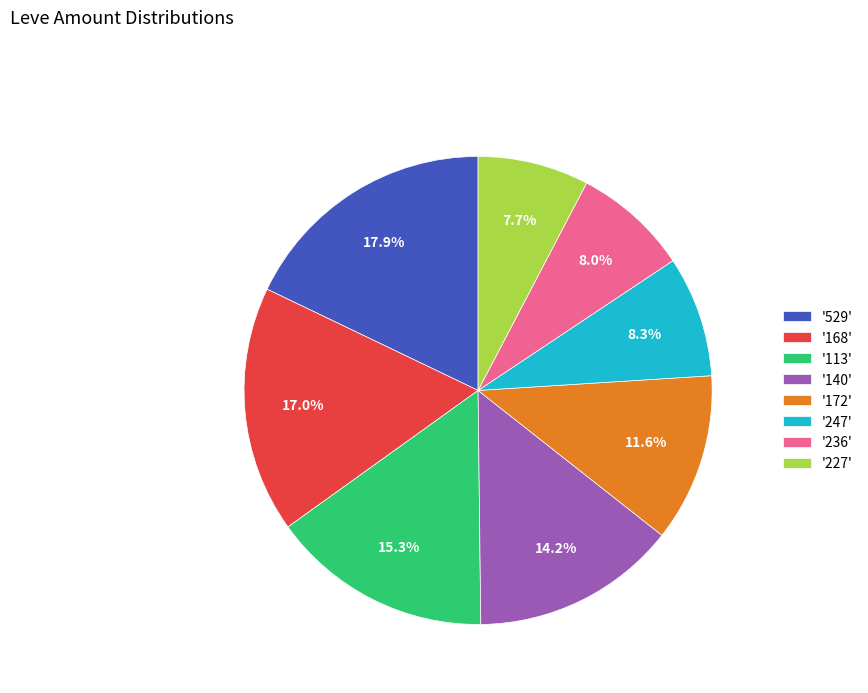

To the nearest percent, what is the average slice percentage?

12%